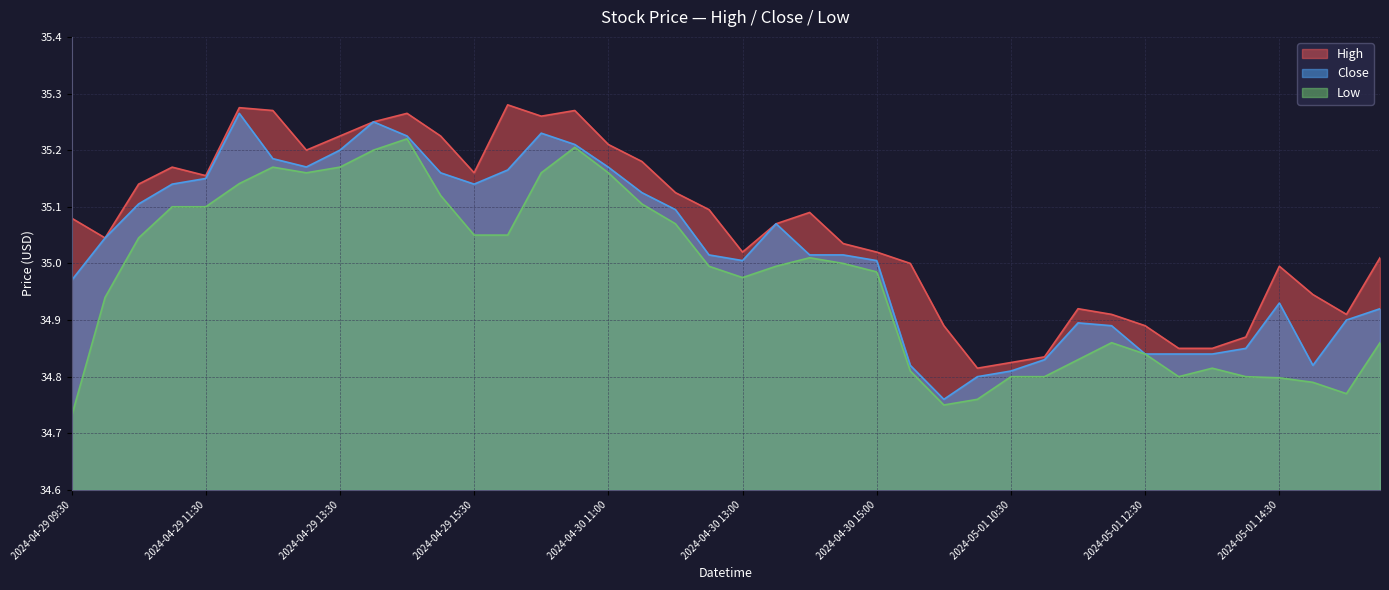

What is the spread (max minus min) of values at 2024-04-29 11:30?

0.1